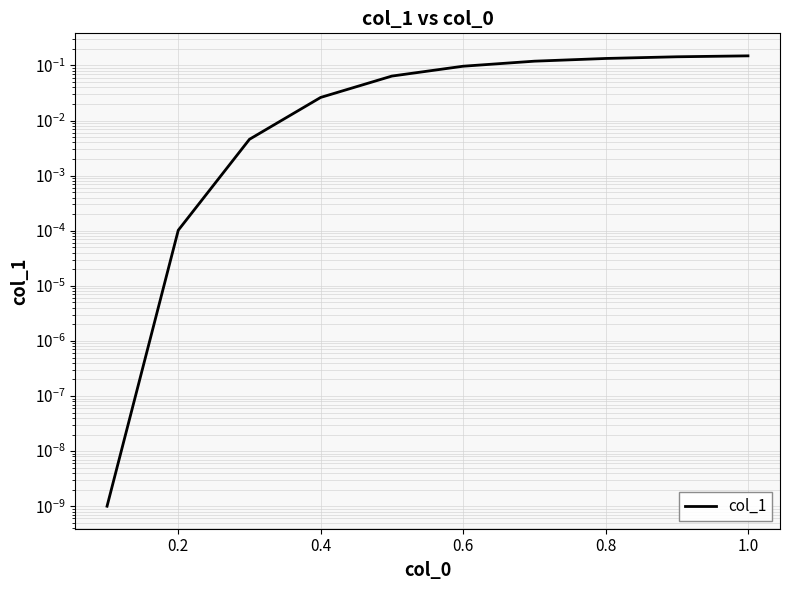

What is the difference between the second highest and minimum values?

0.1